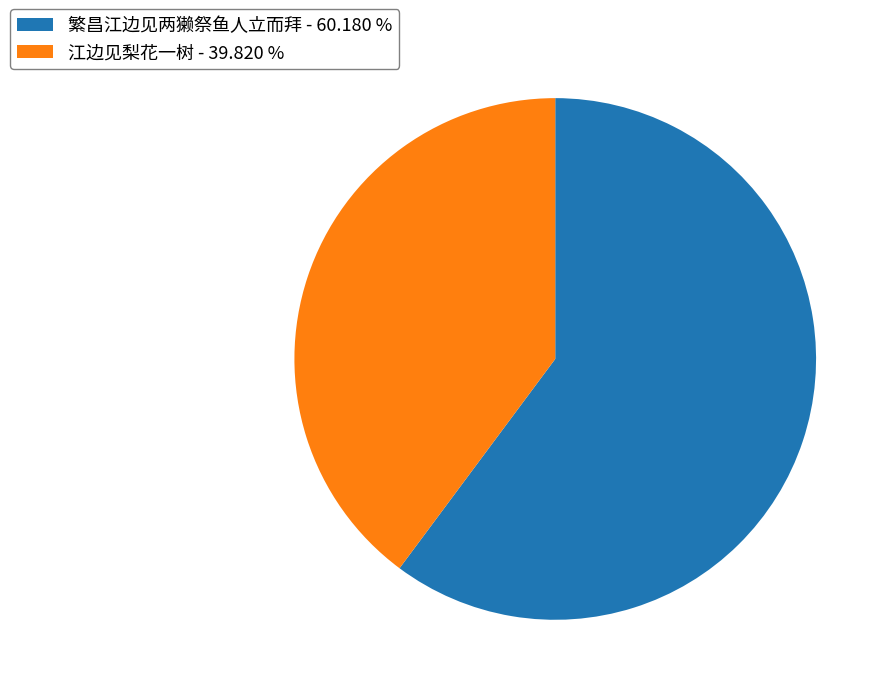

Do 江边见梨花一树 - 39.820 % and 繁昌江边见两獭祭鱼人立而拜 - 60.180 % together represent more than half of the pie?

Yes